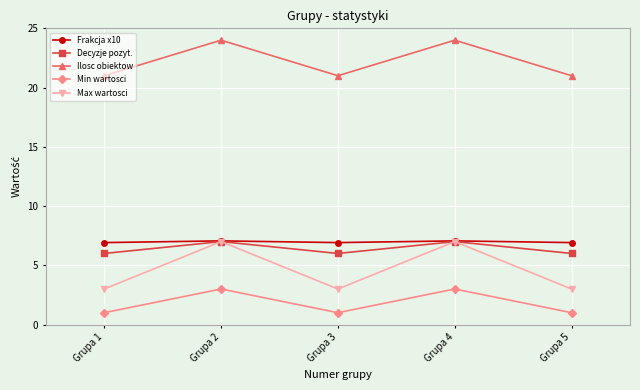

True or false: Min wartosci has a value of 2.0 at Grupa 4.

False